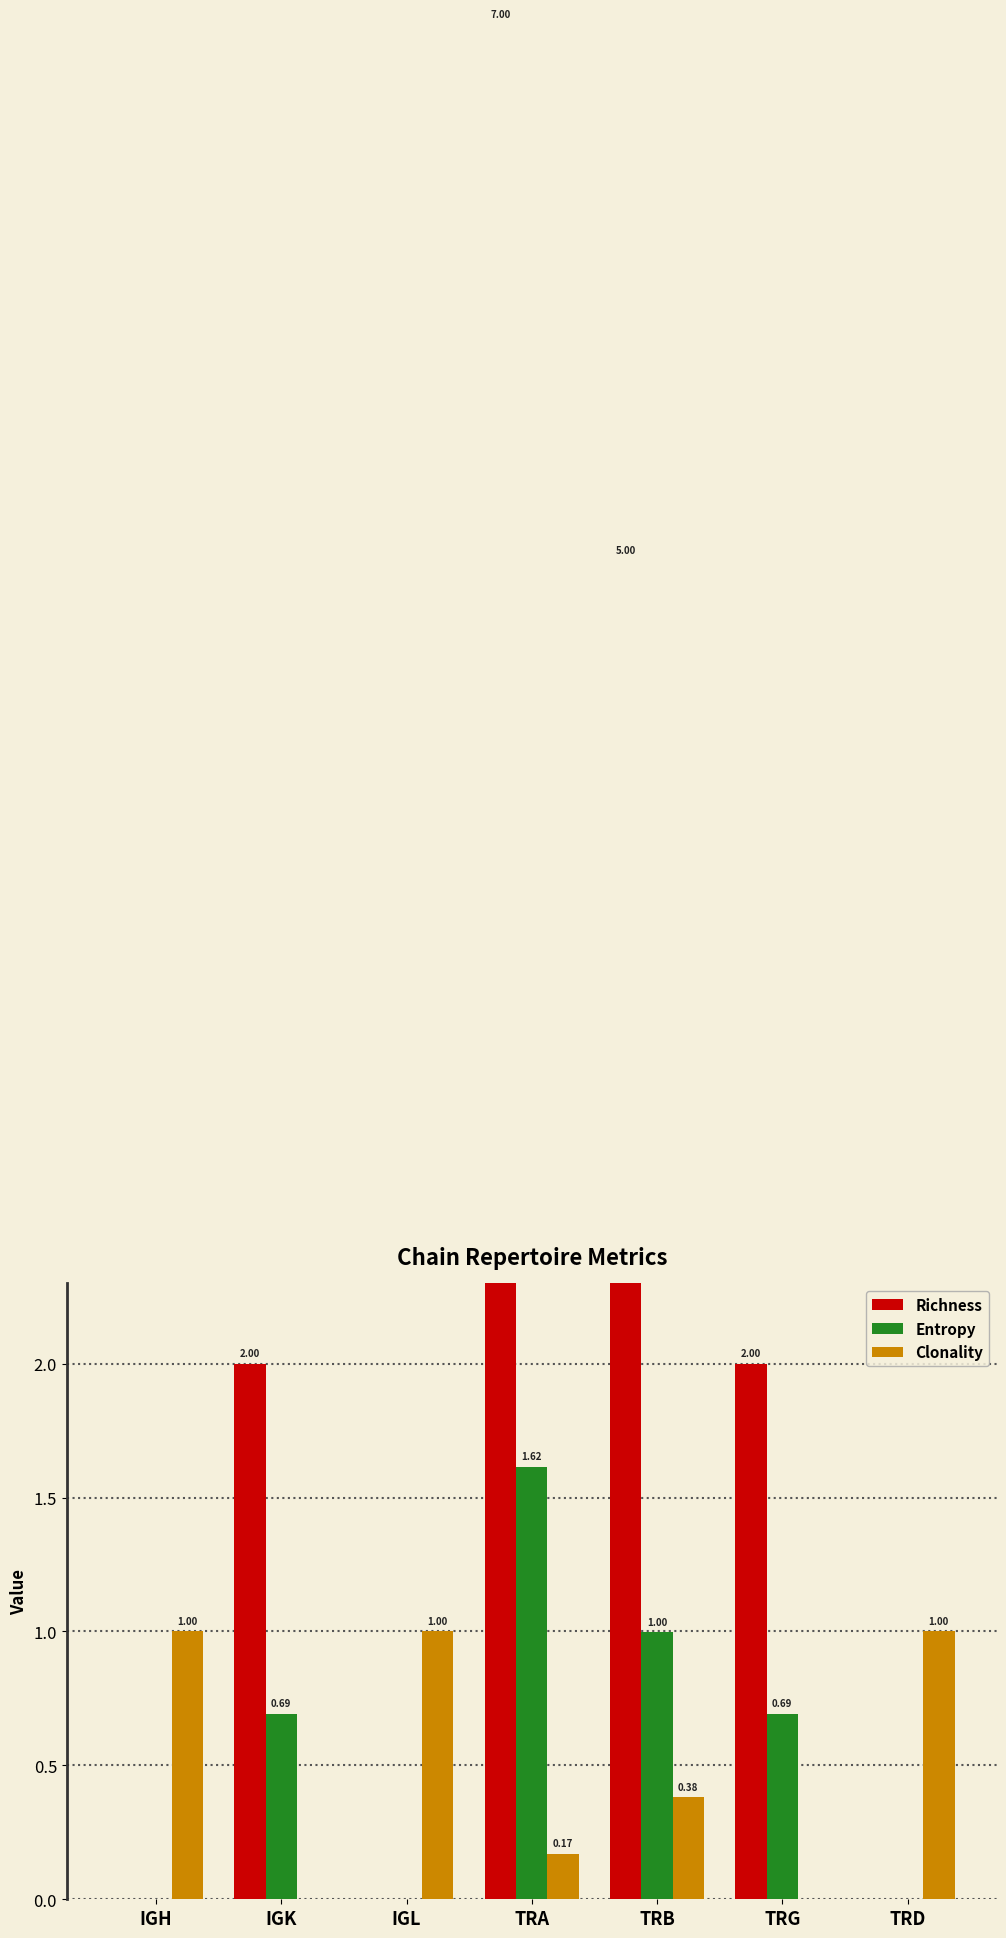

What are all the series names shown in the legend?

Richness, Entropy, Clonality